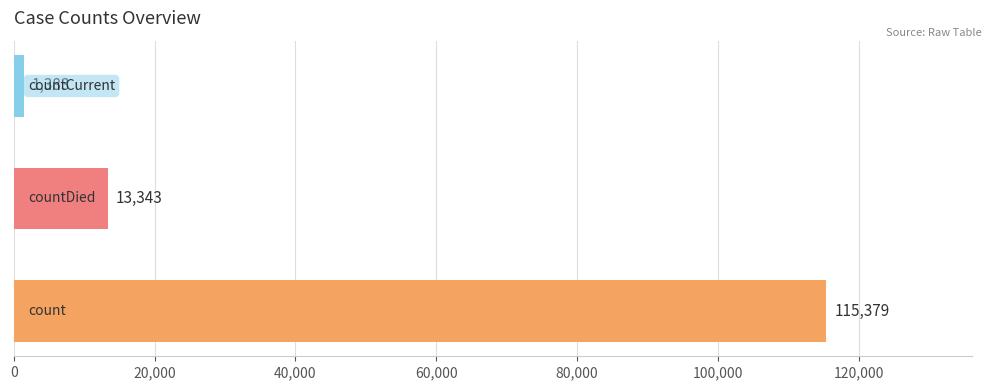

What is the difference between the maximum and minimum values?

113996